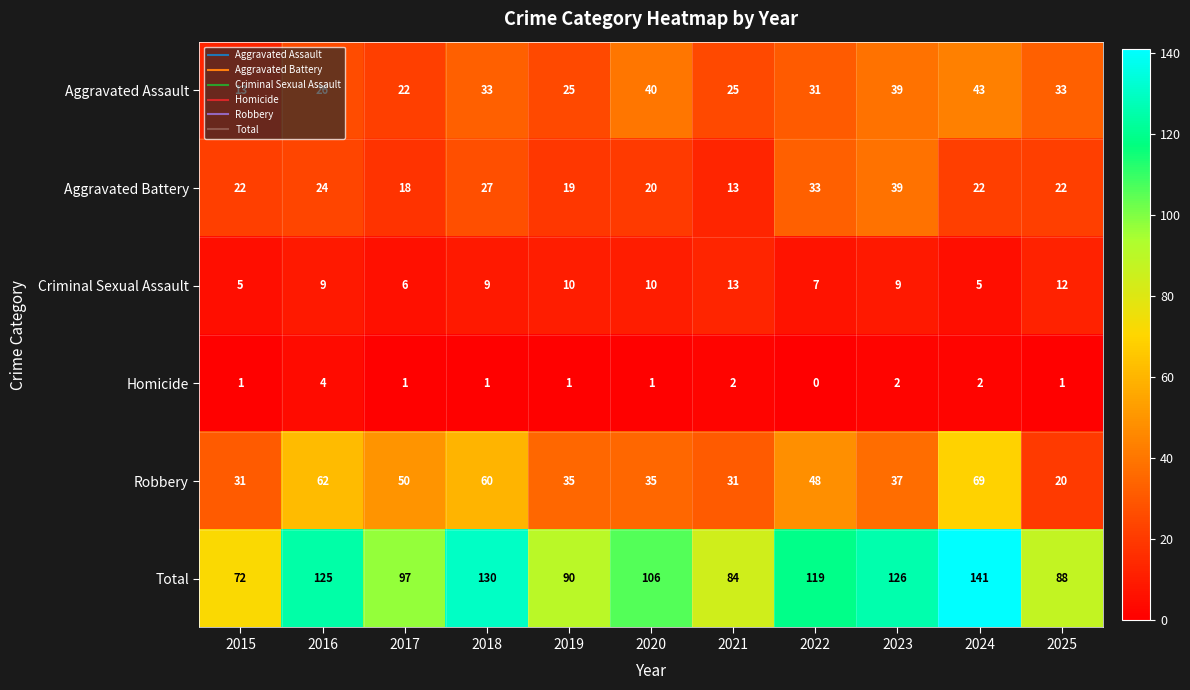

What is the difference between the Aggravated Battery values at 2019 and 2022?

14